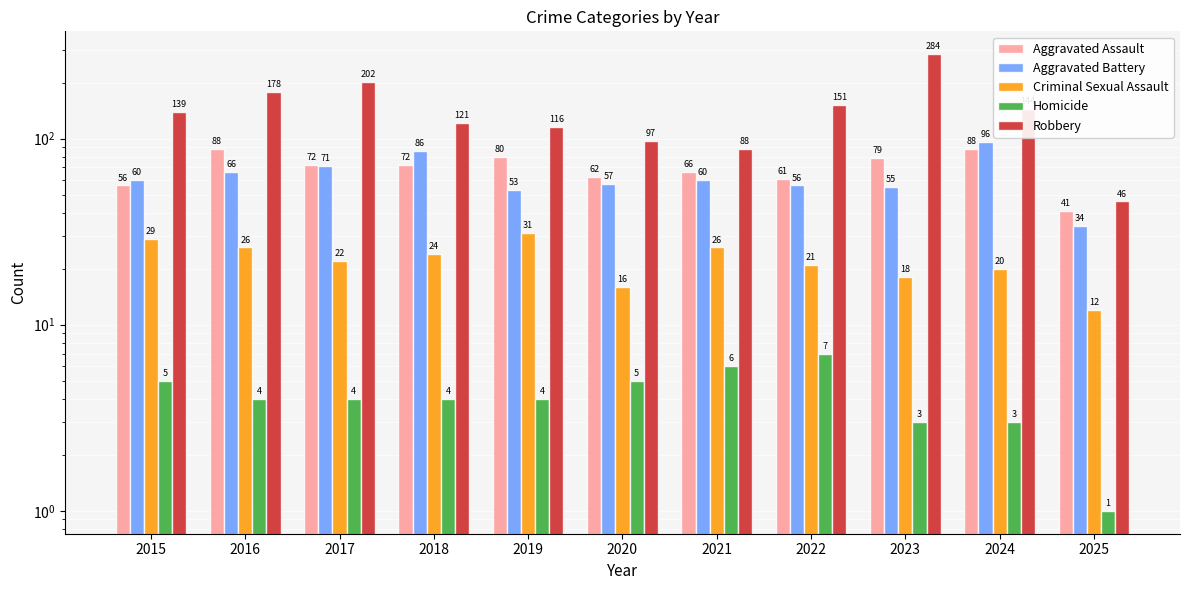

Between 2021 and 2024, which is larger?

2024